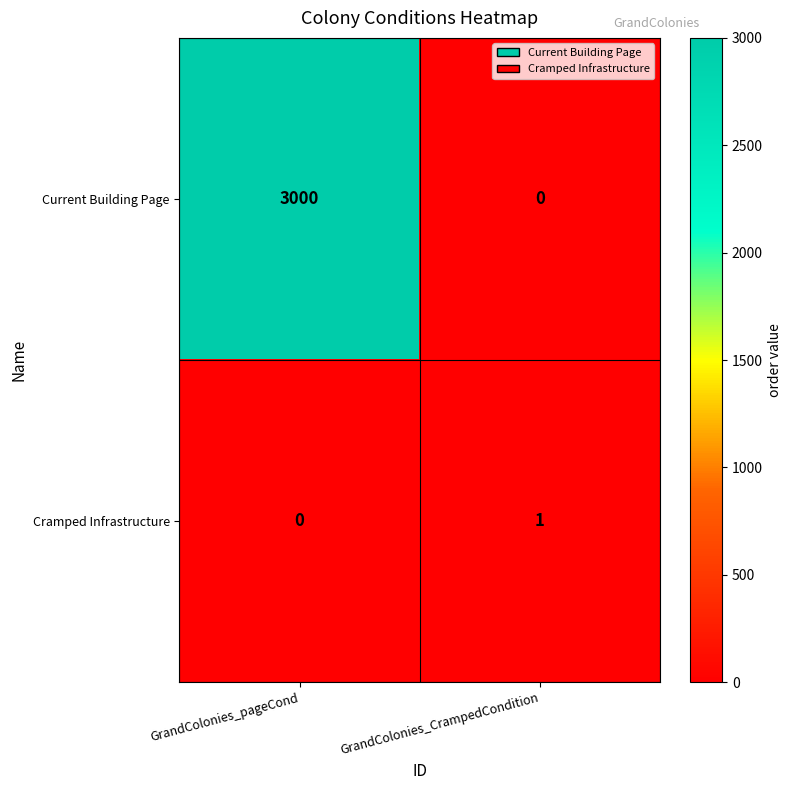

At GrandColonies_pageCond, list the series in order from largest to smallest.

Current Building Page, Cramped Infrastructure